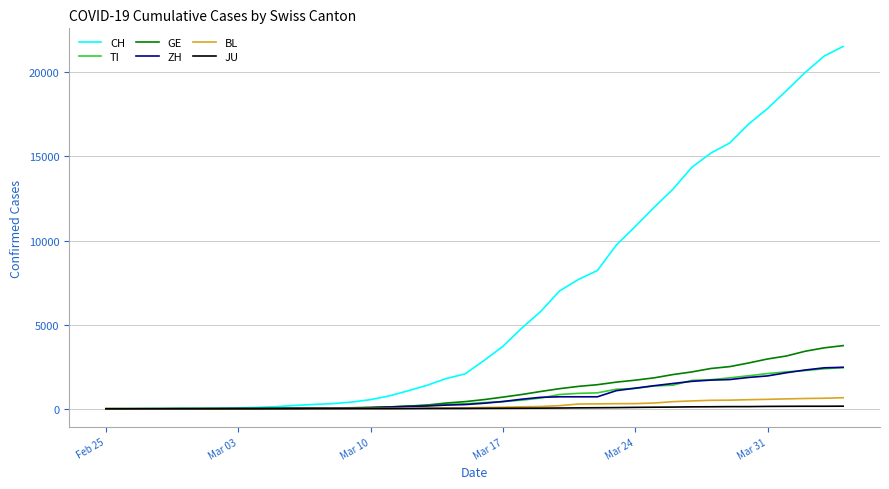

Does the chart have visible grid lines?

Yes